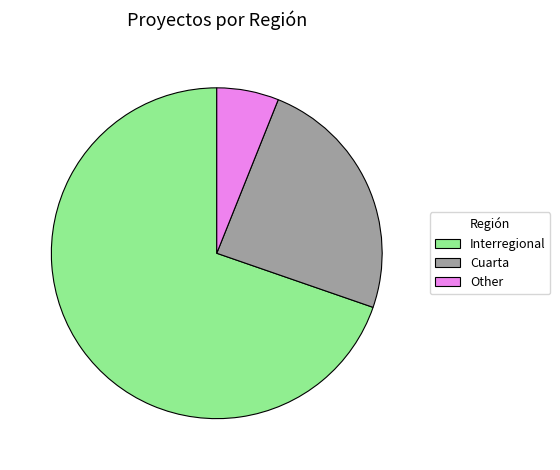

The Cuarta slice represents 24% of the pie. True or false?

True